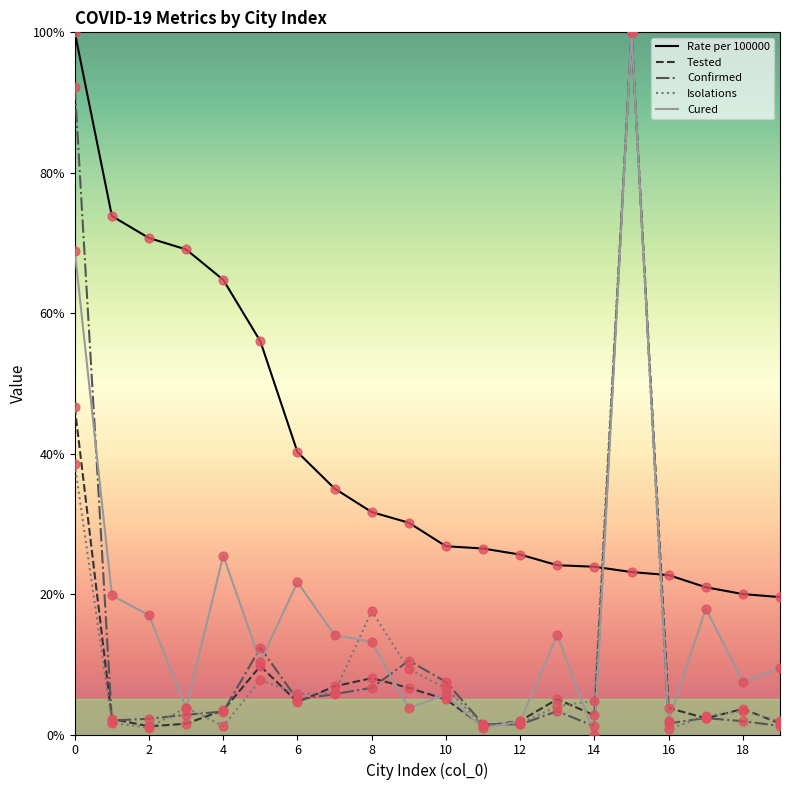

Which series has the largest total across all categories?

Rate per 100000